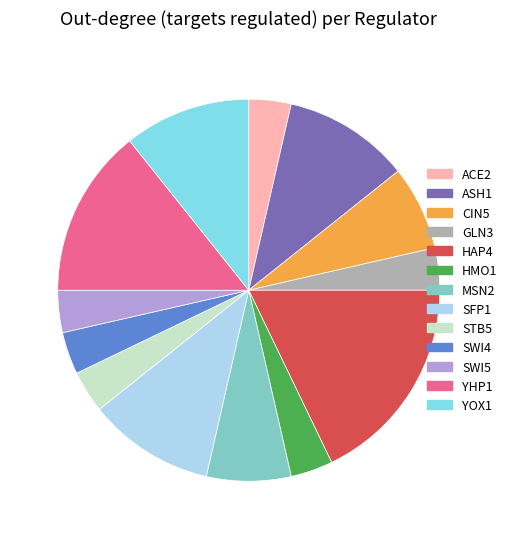

Does any single category account for the majority?

No